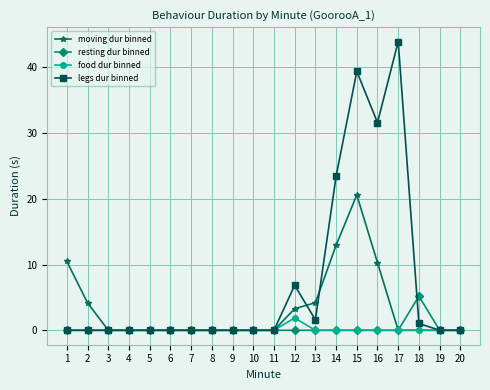

What is the value of the legs dur binned point at the 17th from the left?

43.9